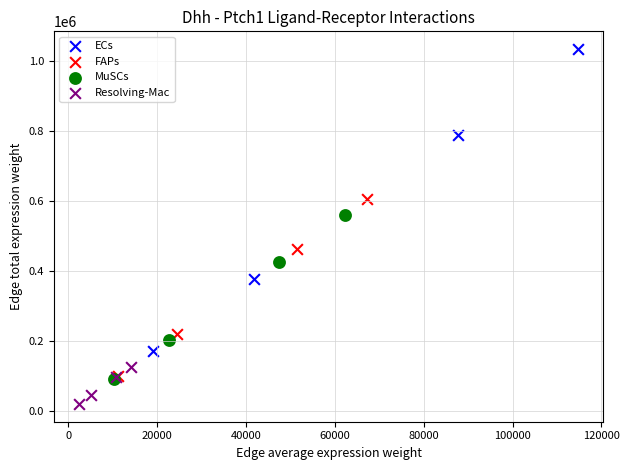

Which series has the largest Y range (max minus min)?

ECs